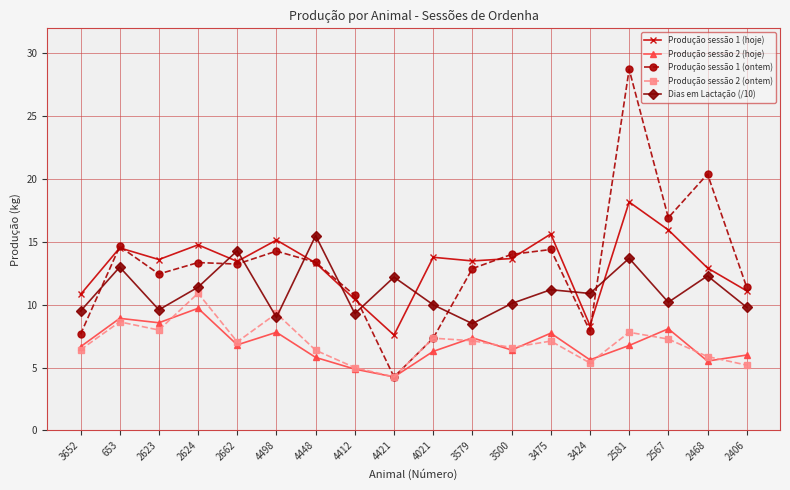

Is the value of Produção sessão 1 (hoje) at 3424 greater than the value of Produção sessão 2 (hoje) at 2624?

No